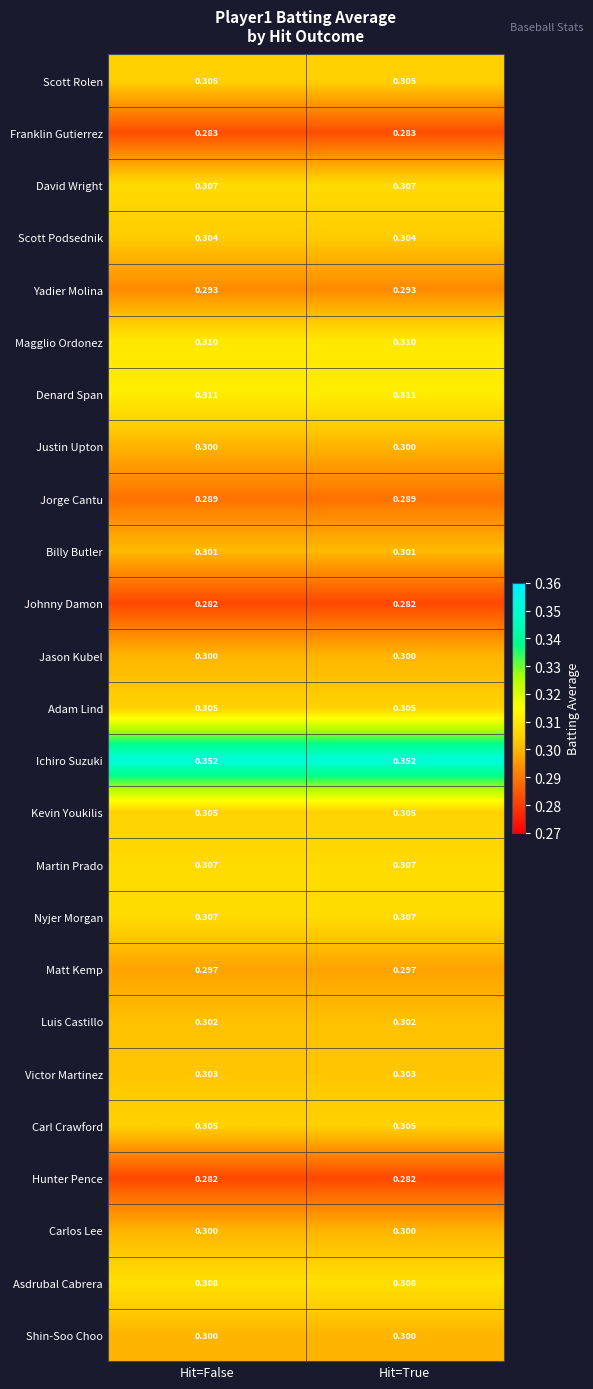

Count the number of data series in this chart.

25